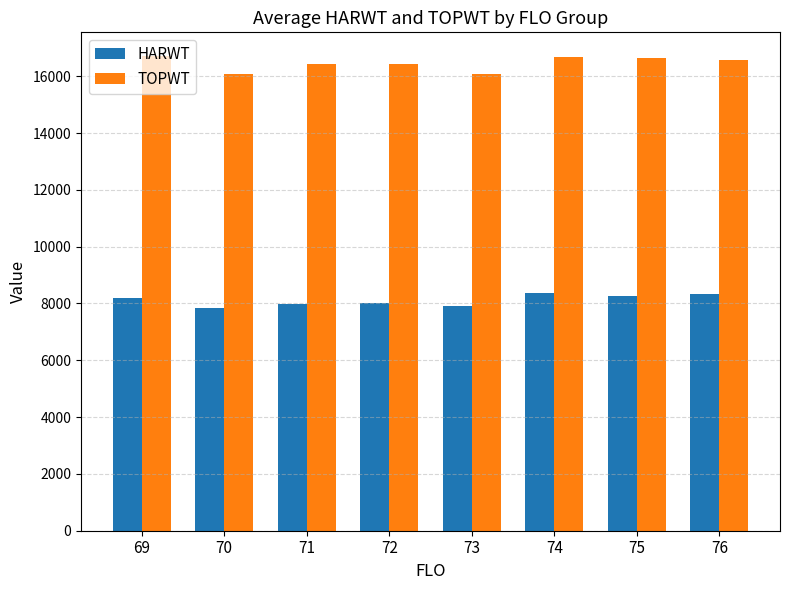

What is the difference between the highest and lowest values at 71?

8453.5